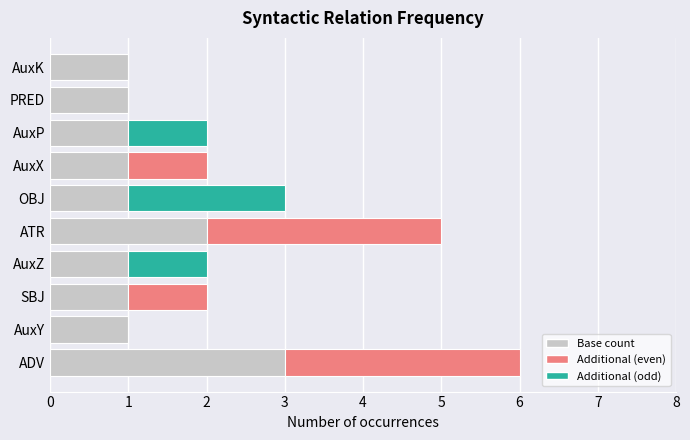

Reading right to left, what are all the values shown in this chart?

1	1	1	1	1	2	1	1	1	3